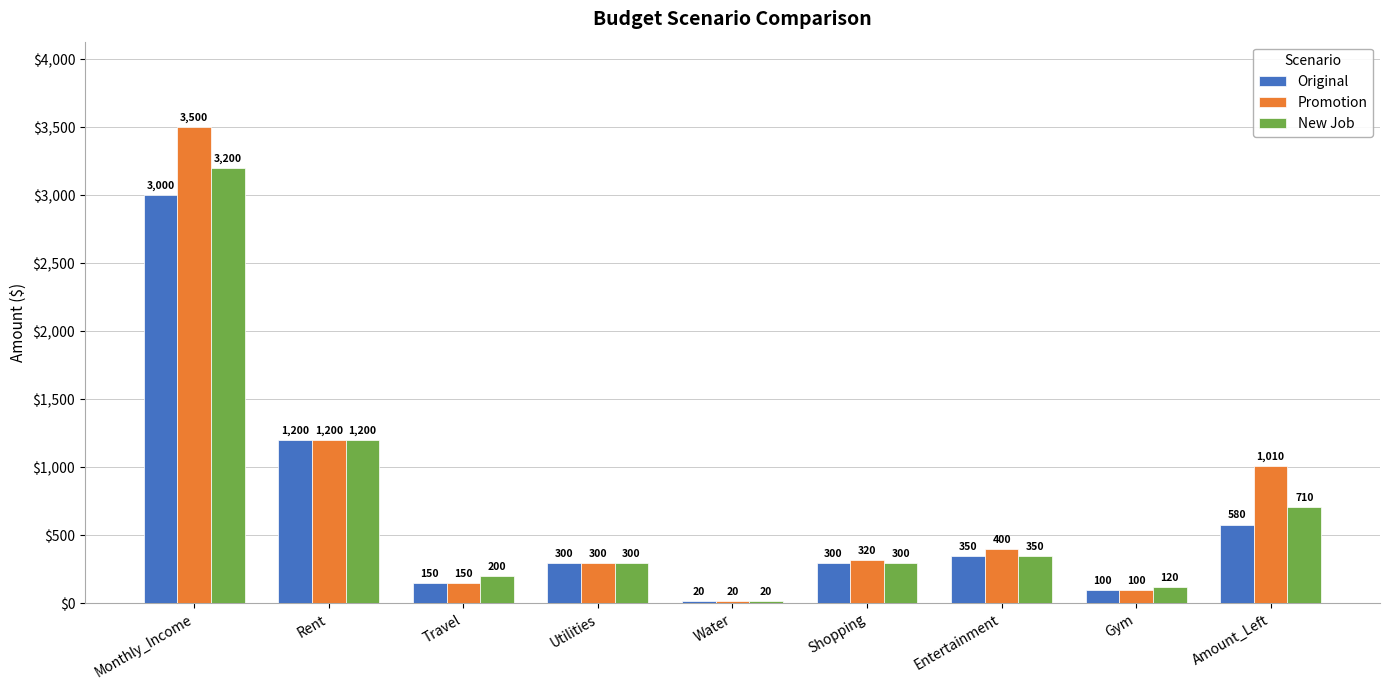

What is the label of the 4th bar from the left?

Utilities